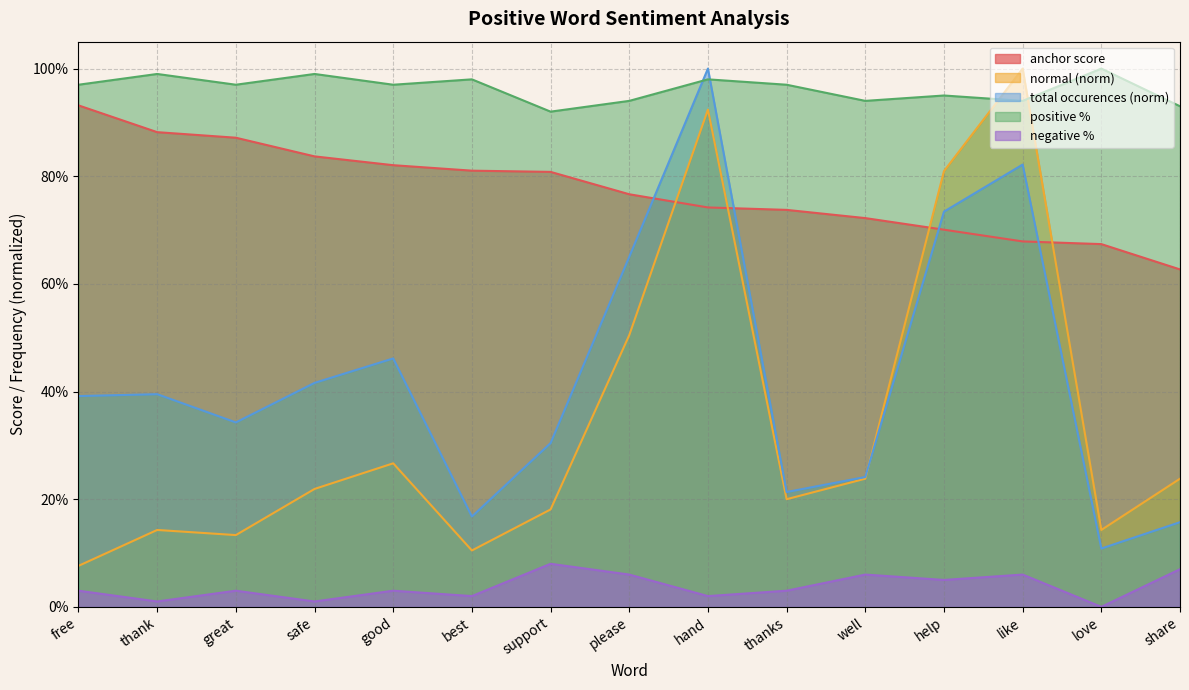

In normal, how many points are higher than both neighbors (excluding endpoints)?

4